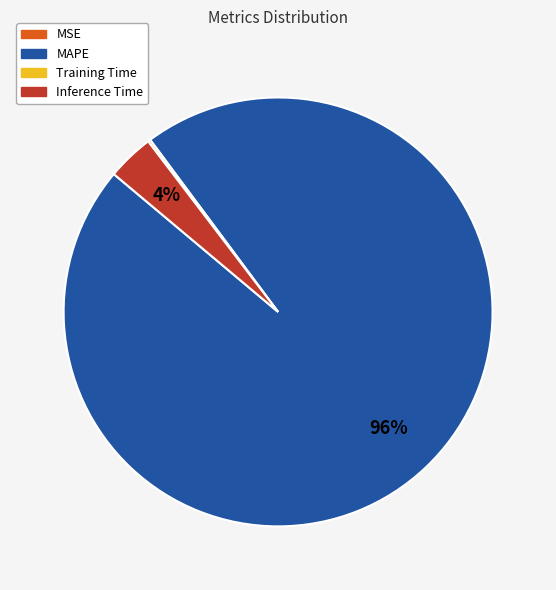

Which slice is the largest?

MAPE